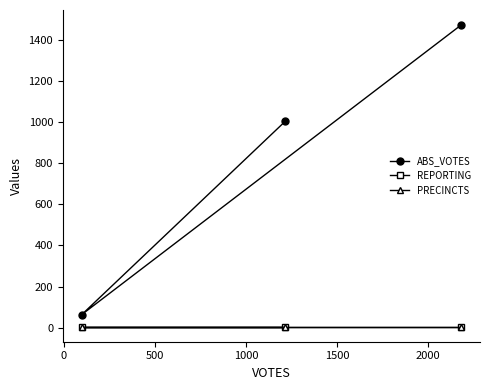

What is the average value of the PRECINCTS series?

5